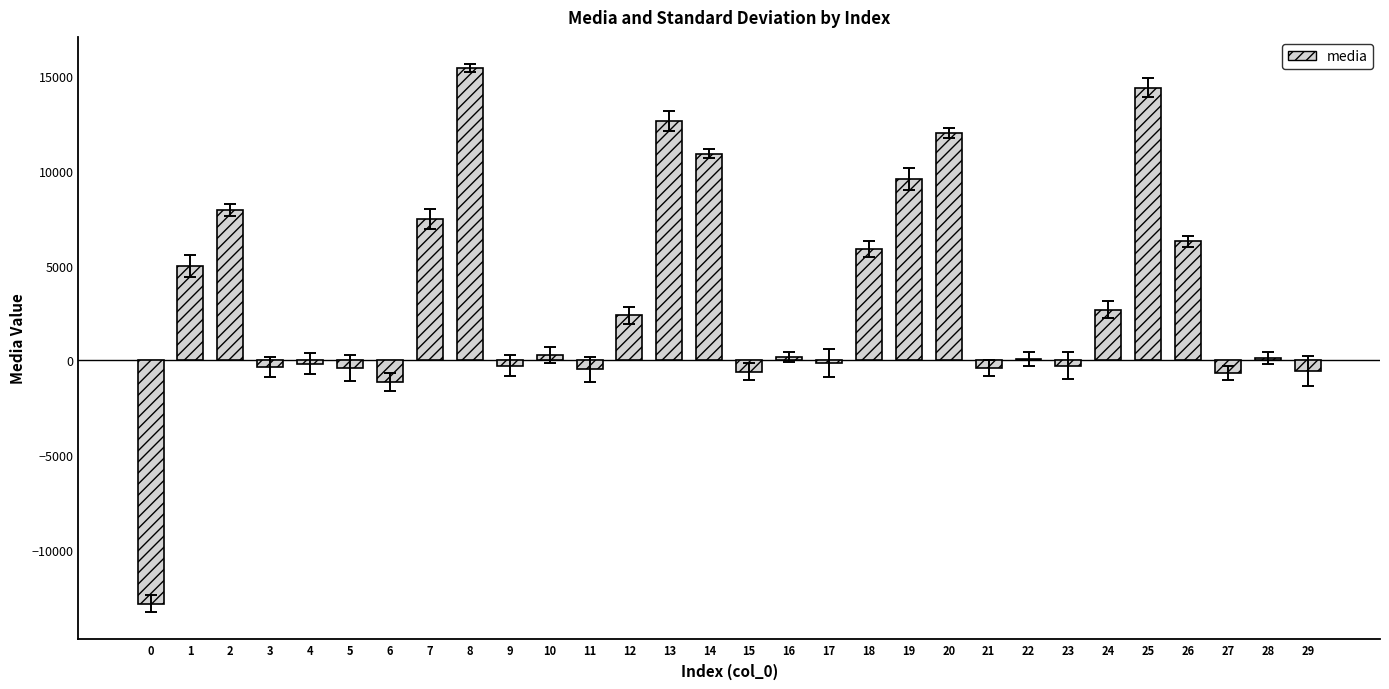

What value does the data have at 7?

7440.6